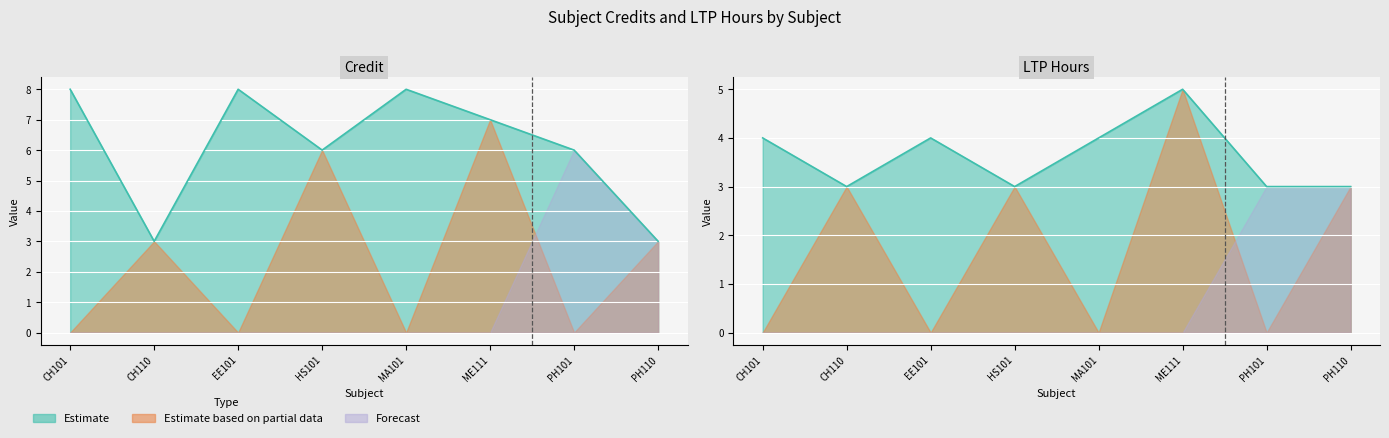

Count the LTP Hours values in the range 3 to 4.

7